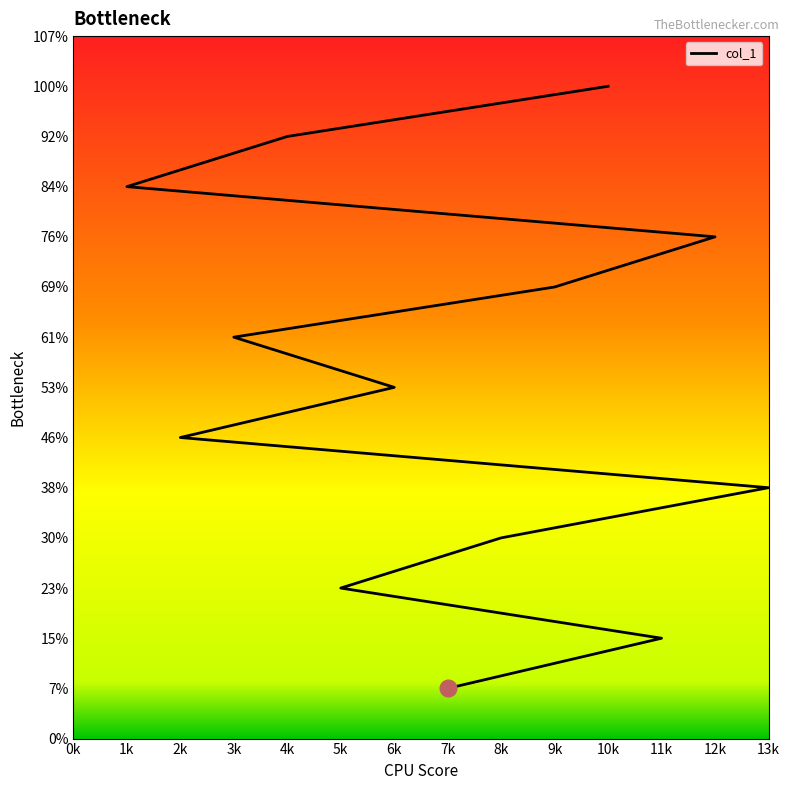

Count the number of data series in this chart.

1